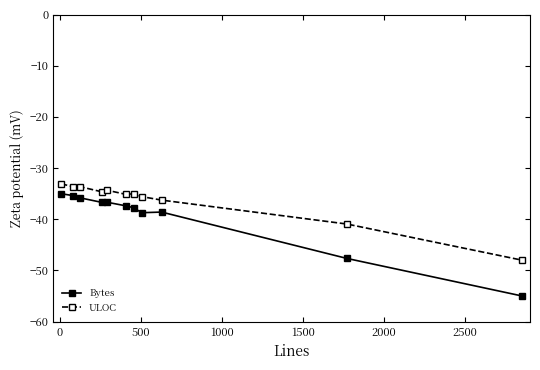

Rank the series by their average value, from highest to lowest.

ULOC, Bytes